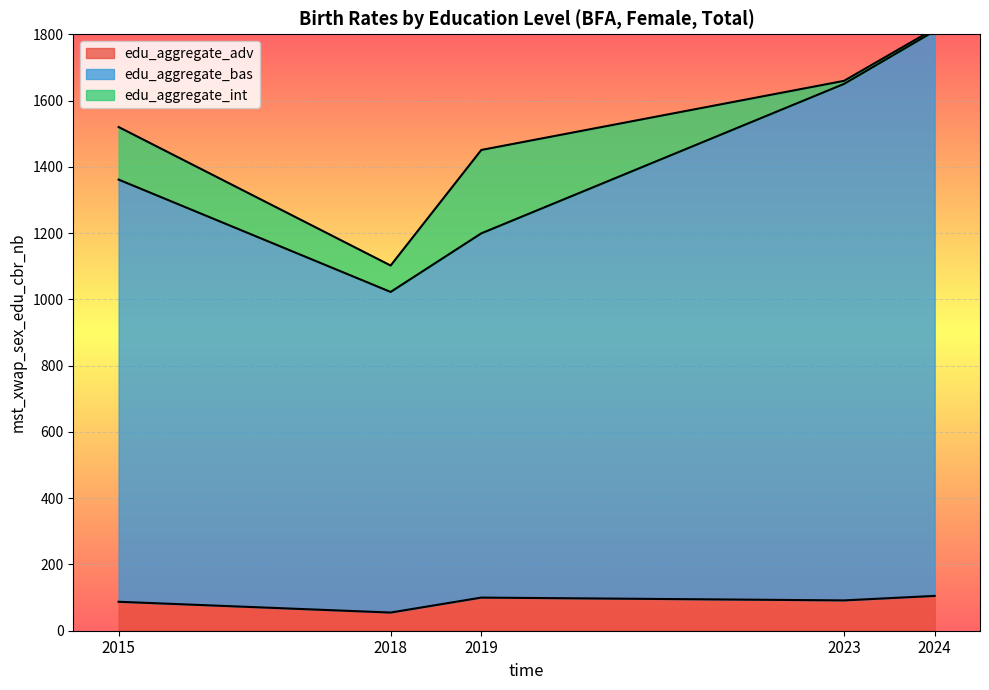

How many lines are shown in the chart?

3